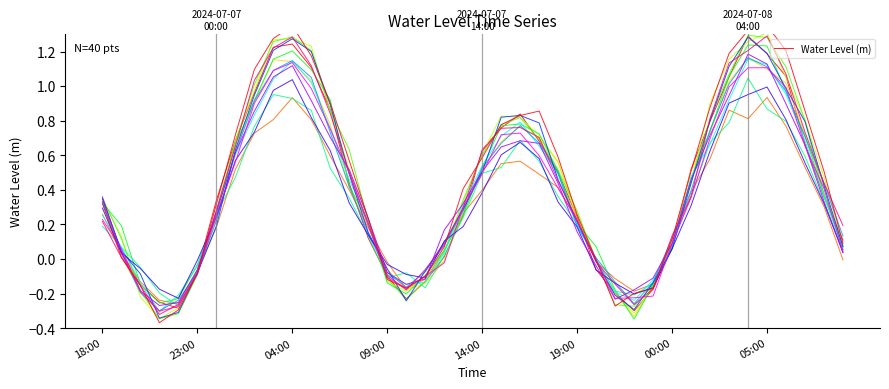

Read the value at 29.

-0.2